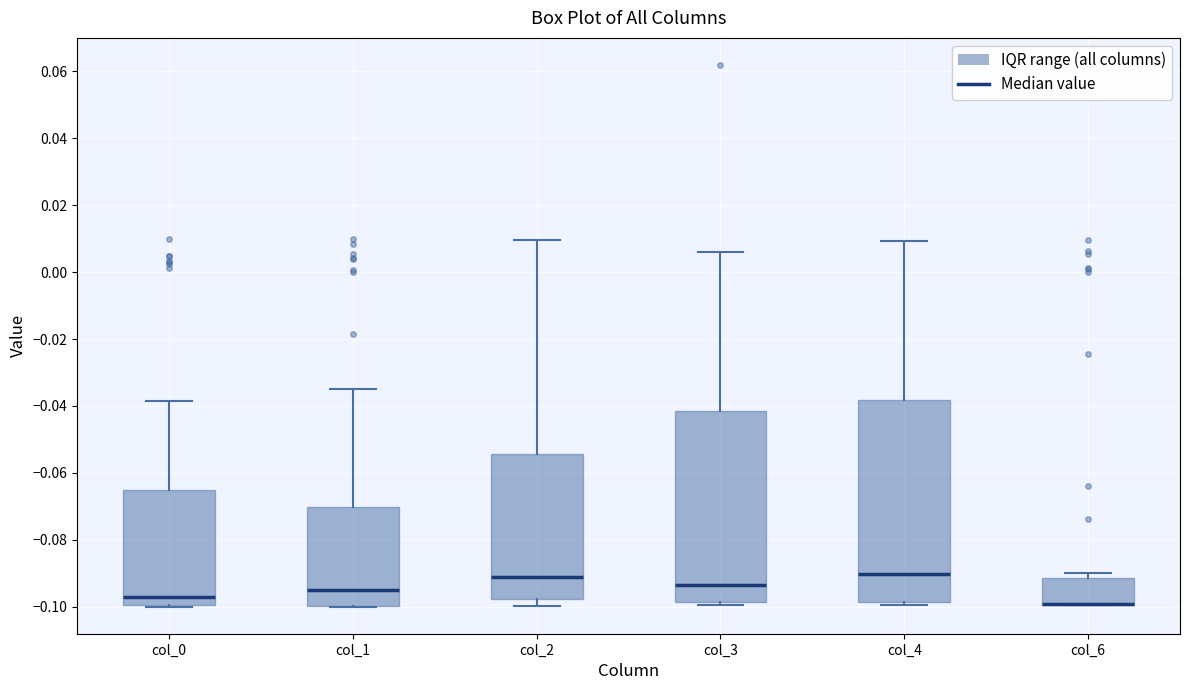

Reading left to right, transcribe this box plot: for each box, give where its median line is, the range the box spans, and where its two whiskers end, as read against the y-axis. The values are not printed on the chart, so give them approximately, as read against the axis.

col_0: median -0.098, box -0.100 to -0.066, whiskers -0.100 to -0.038
col_1: median -0.096, box -0.100 to -0.070, whiskers -0.100 to -0.034
col_2: median -0.092, box -0.098 to -0.054, whiskers -0.100 to 0.010
col_3: median -0.094, box -0.098 to -0.042, whiskers -0.100 to 0.006
col_4: median -0.090, box -0.098 to -0.038, whiskers -0.100 to 0.010
col_6: median -0.100 (drawn on the box's lower edge), box -0.100 to -0.092, whiskers -0.100 to -0.090